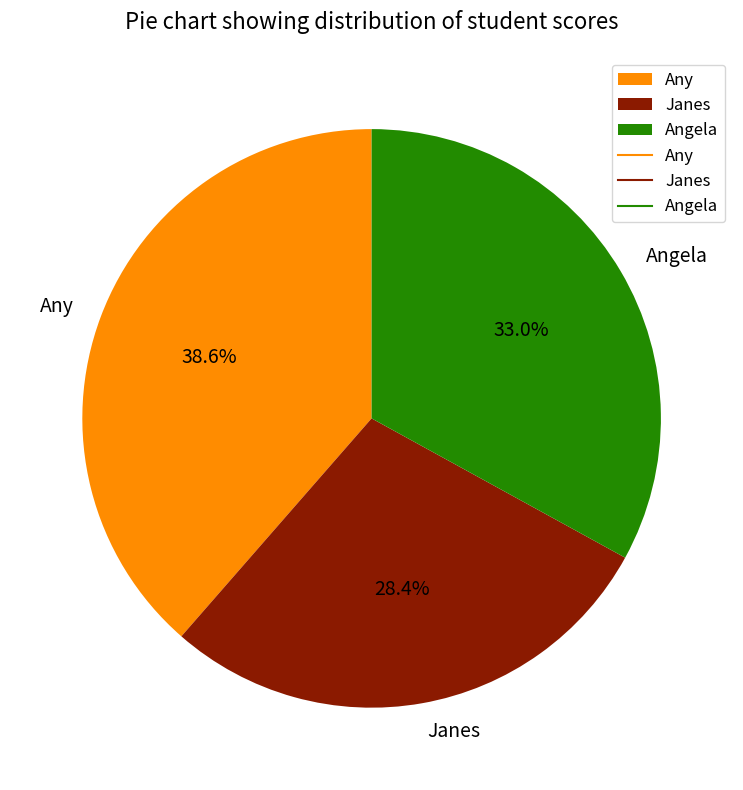

Rank the categories by value from lowest to highest.

Janes, Angela, Any